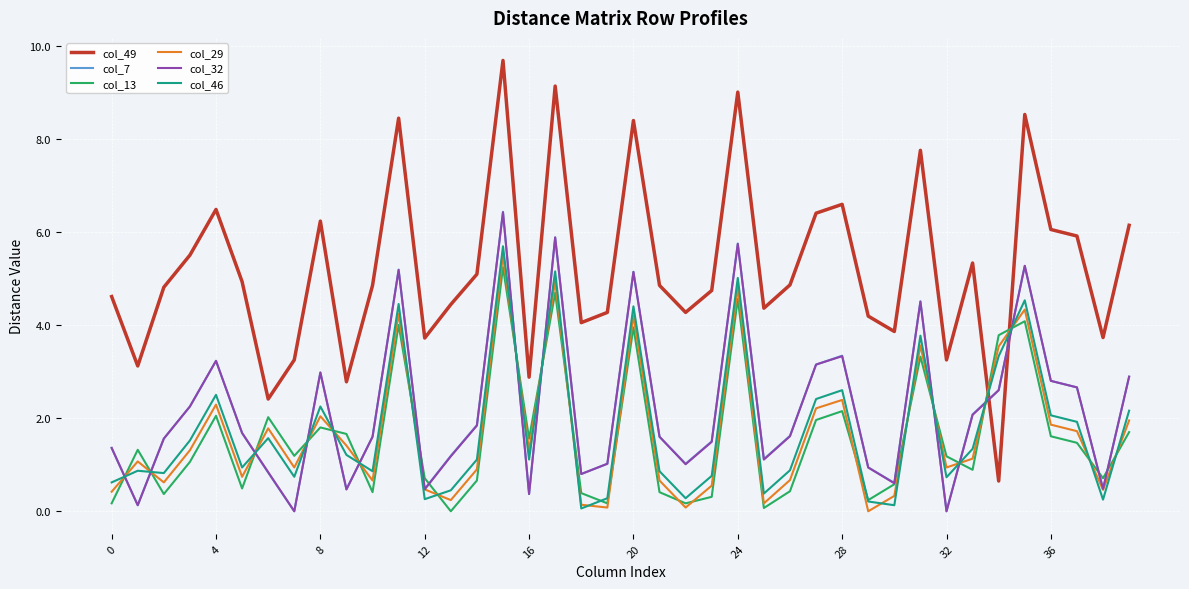

What is the greatest value displayed?

9.7